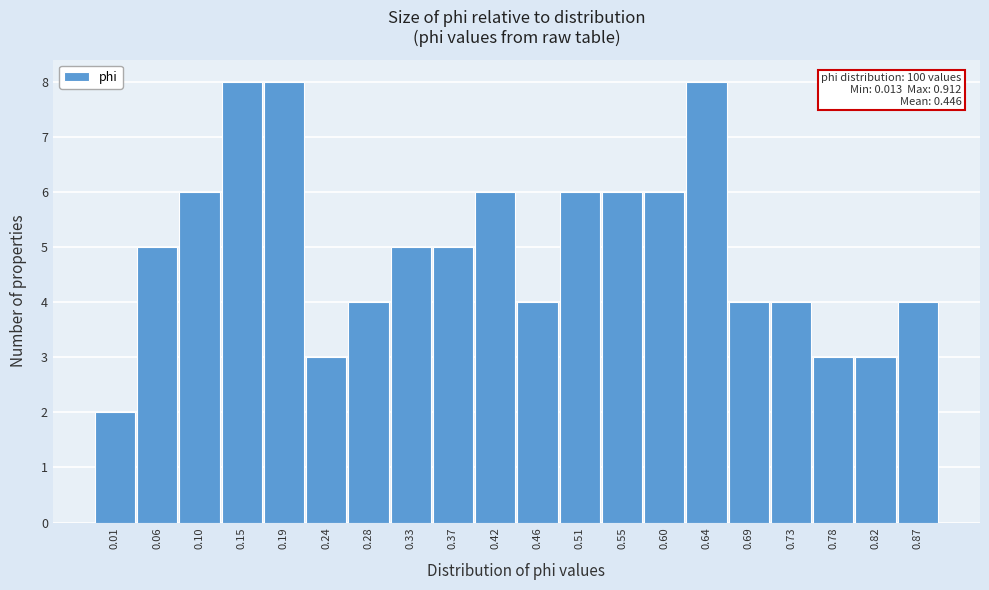

Reading right to left, transcribe all the data shown in this chart.

4	3	3	4	4	8	6	6	6	4	6	5	5	4	3	8	8	6	5	2